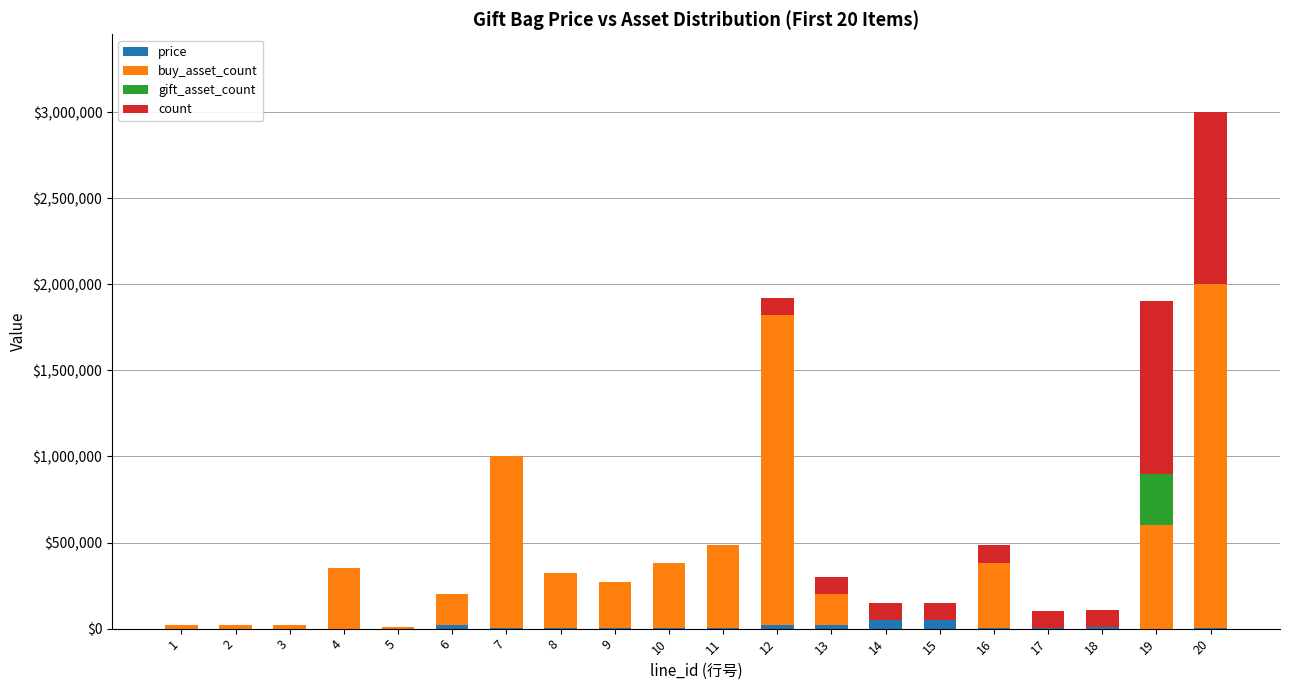

What are all the series names shown in the legend?

price, buy_asset_count, gift_asset_count, count